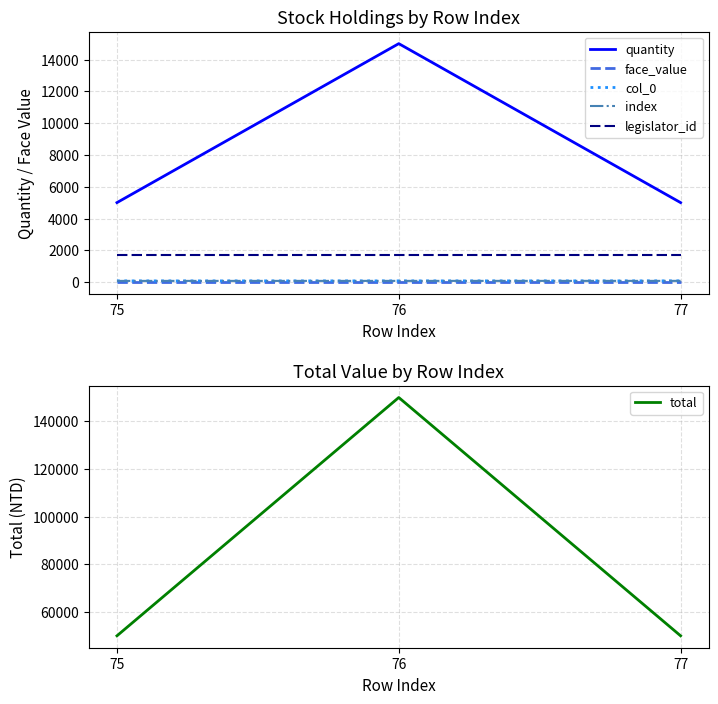

The value of col_0 at 77 is 77. True or false?

True